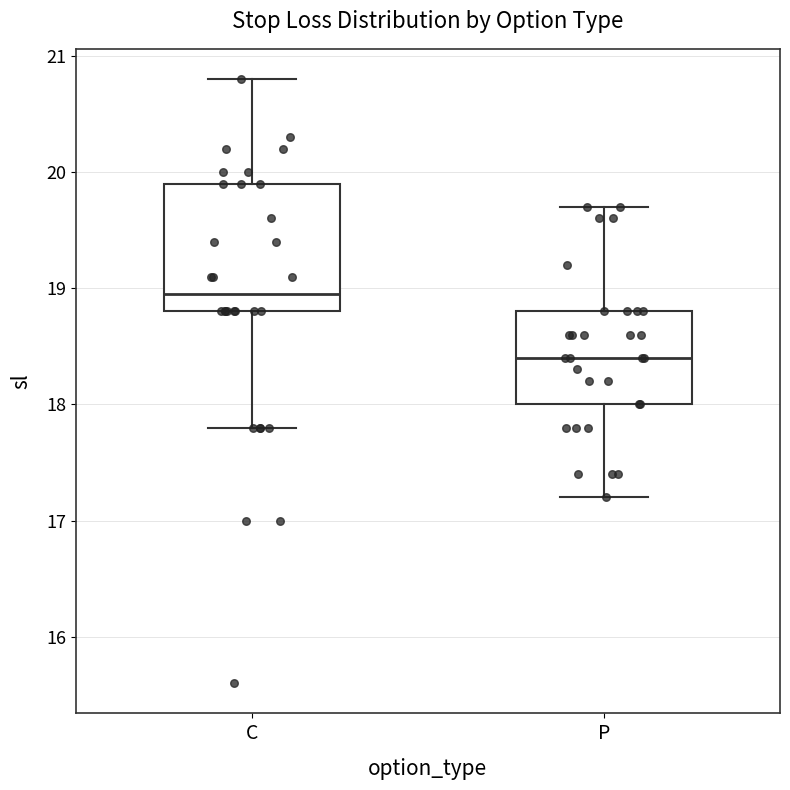

Comparing the boxes themselves (not the whiskers), which one is the tallest?

C